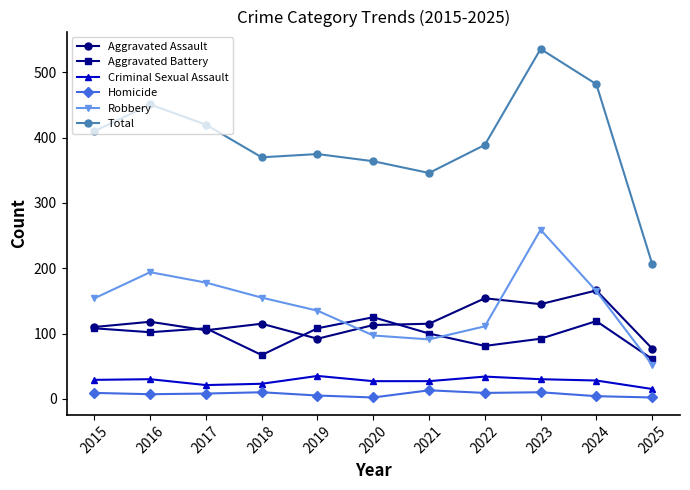

The value of Aggravated Battery at 2025 is 40. True or false?

False